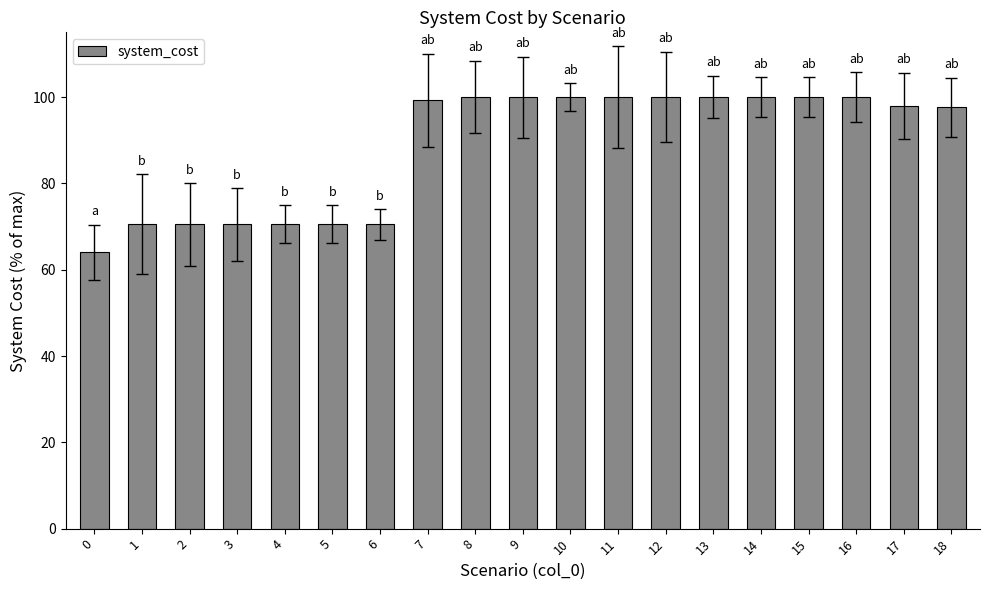

The chart shows a value of 116.7 at 5. True or false?

False